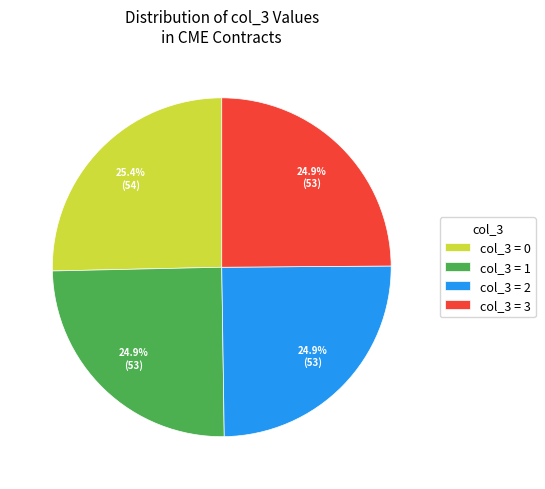

How many slices are in this pie chart?

4